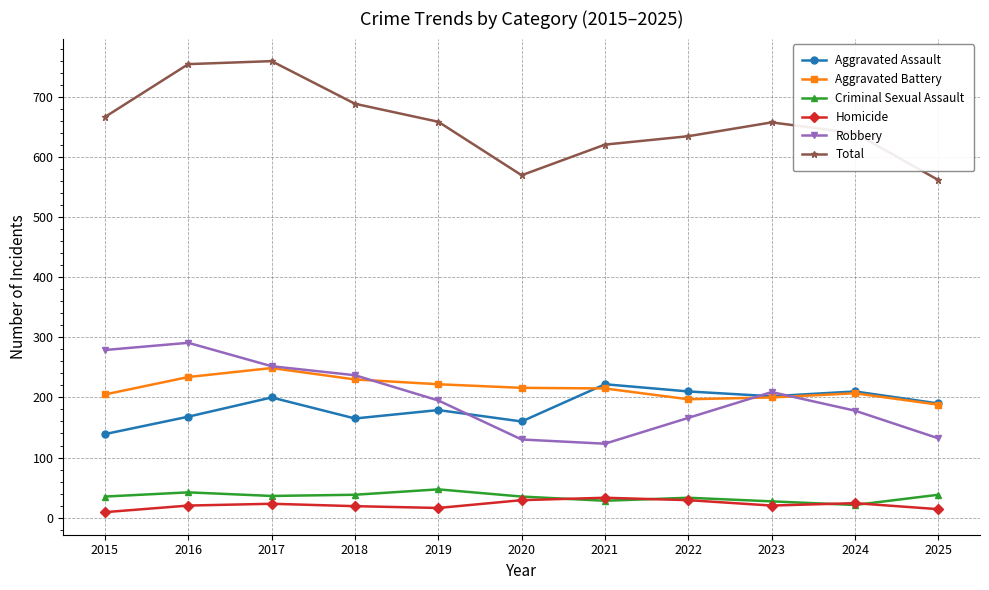

How many data points does each series have?

11